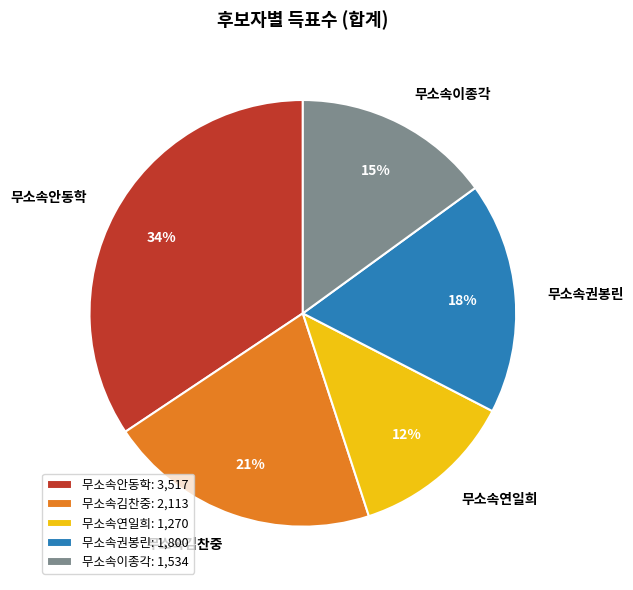

Is 무소속권봉린 the majority of the pie?

No